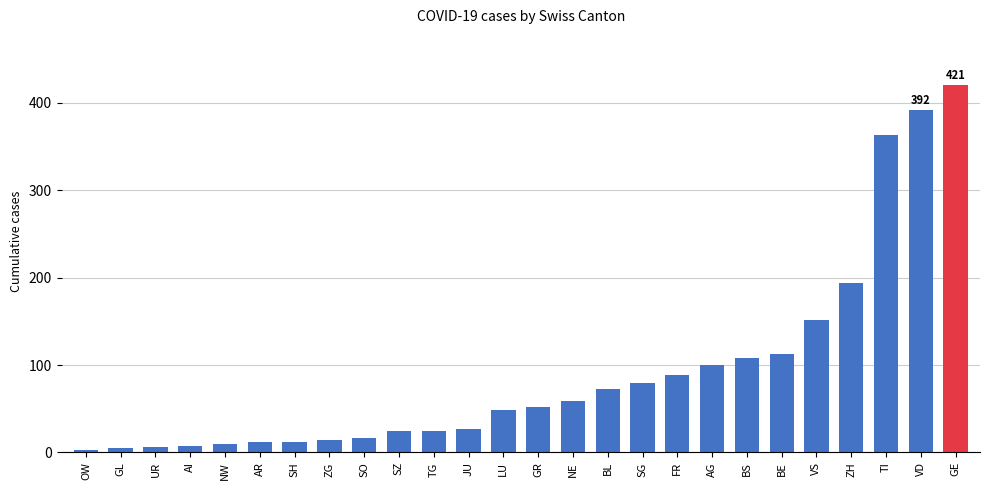

What is the label of the 9th bar from the left?

SO